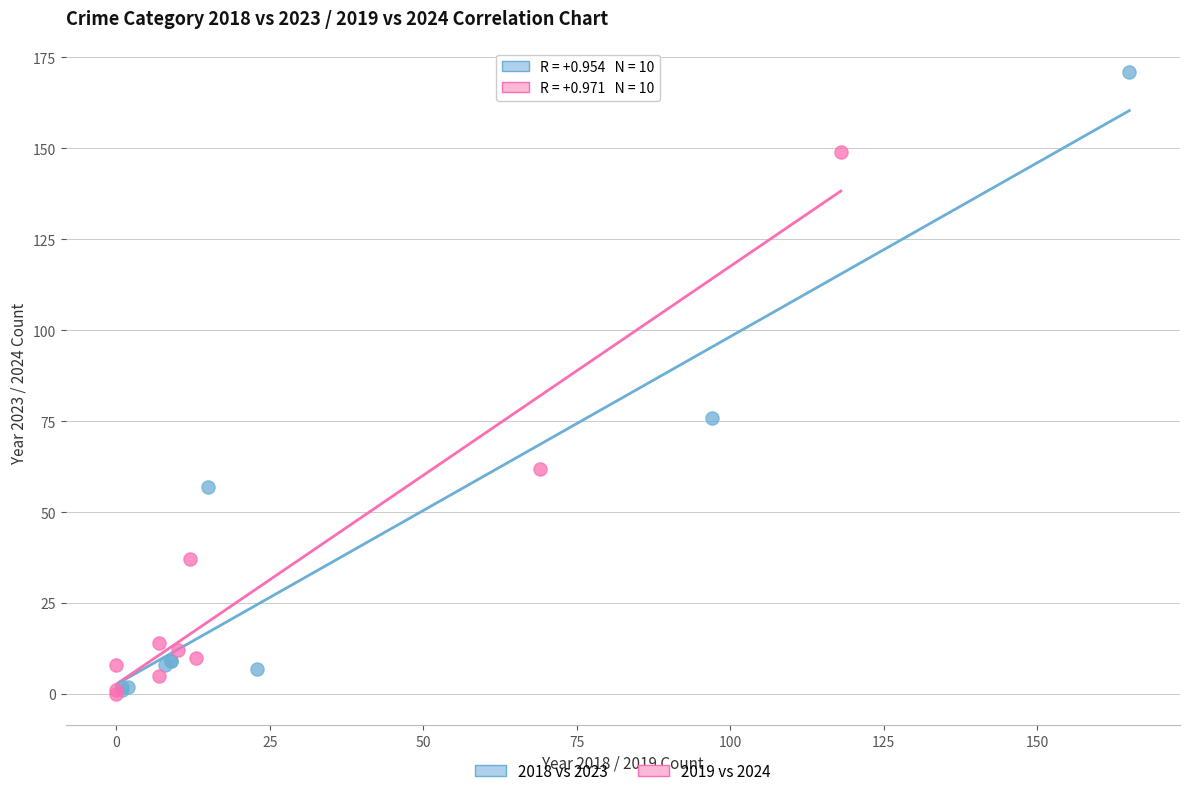

Which series has the largest Y range (max minus min)?

2018 vs 2023